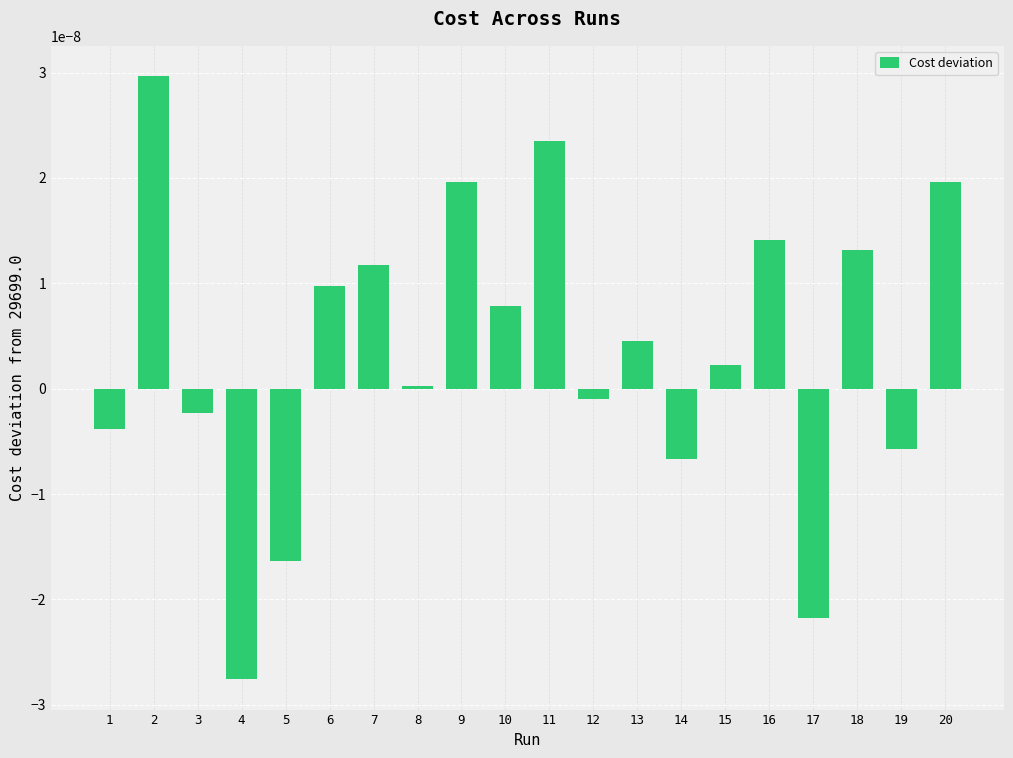

Does the chart contain any negative values?

Yes